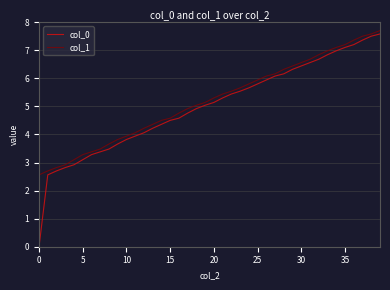

True or false: col_0 and col_1 cross at least once.

False